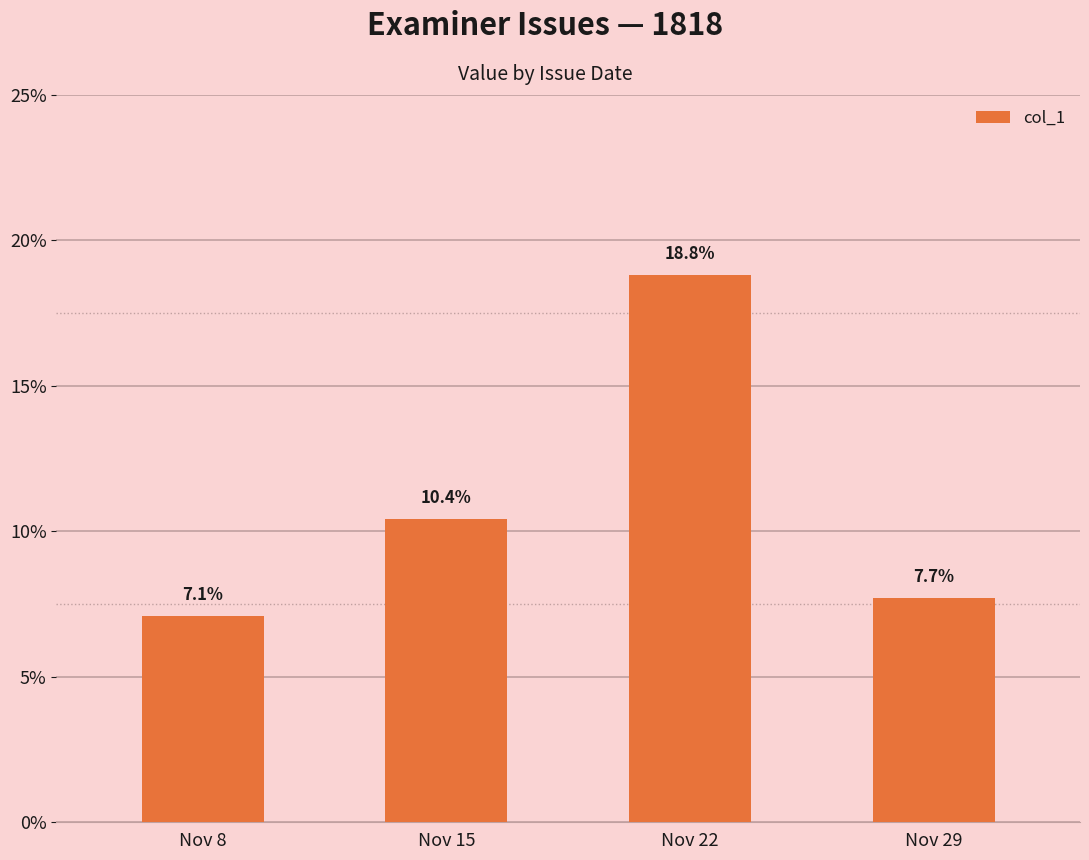

True or false: the data shows 0.1 at Nov 8.

True